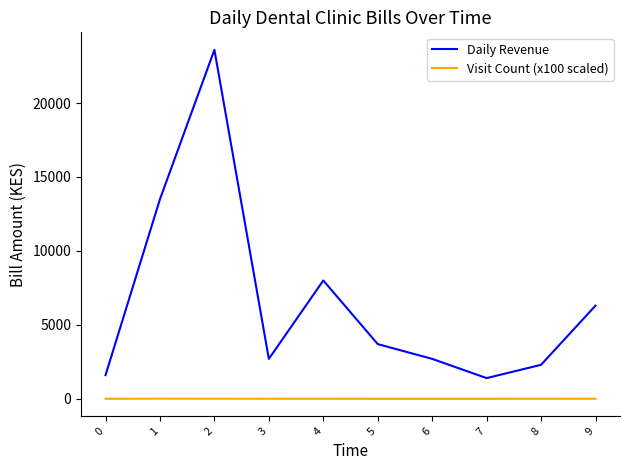

Which series has the largest total across all categories?

Daily Revenue